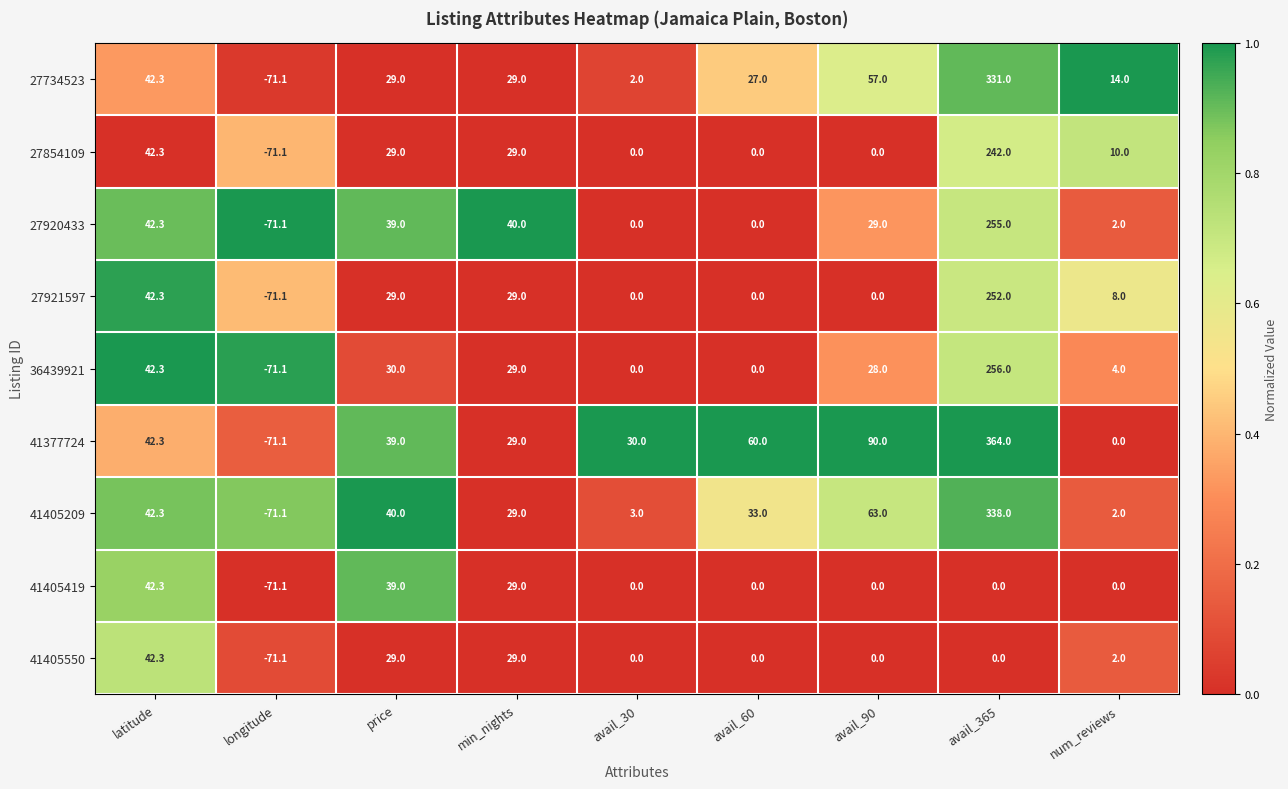

Where does the 27920433 series first go above 29?

latitude